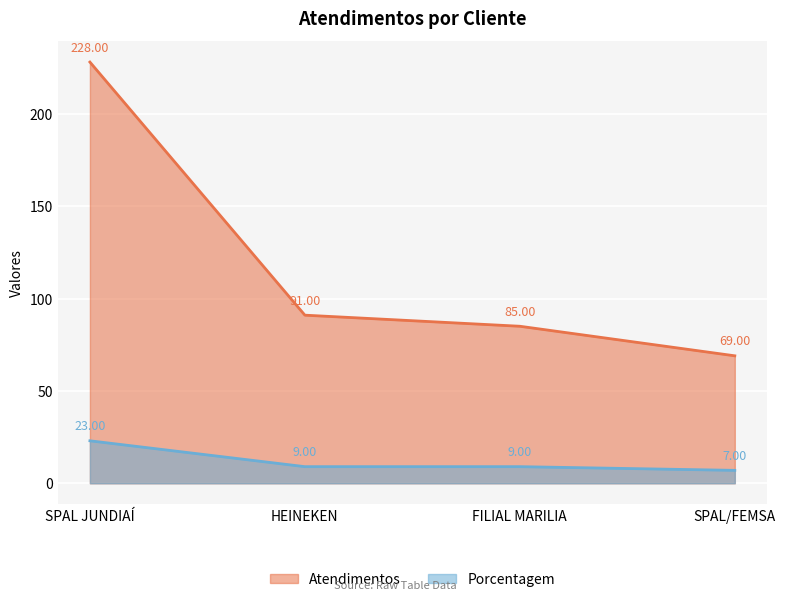

True or false: Porcentagem and Atendimentos intersect in this chart.

False